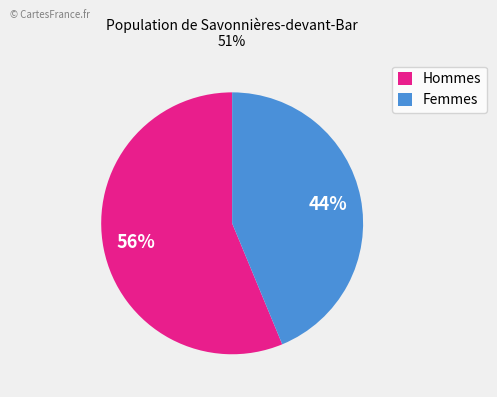

How many slices are in this pie chart?

2